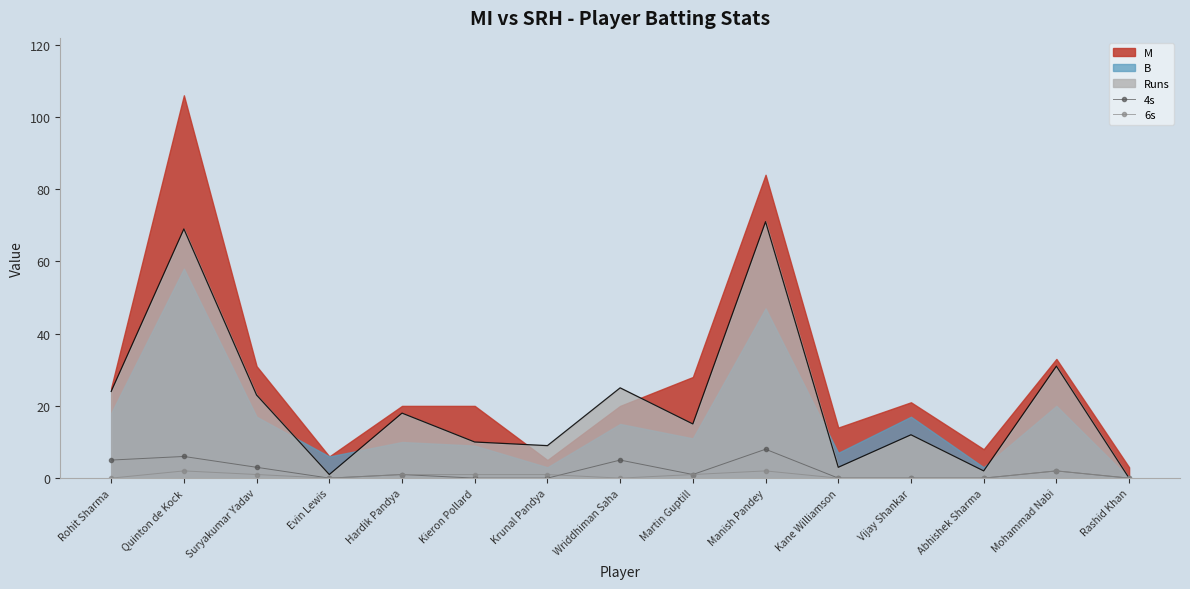

What position from the right is Mohammad Nabi?

2